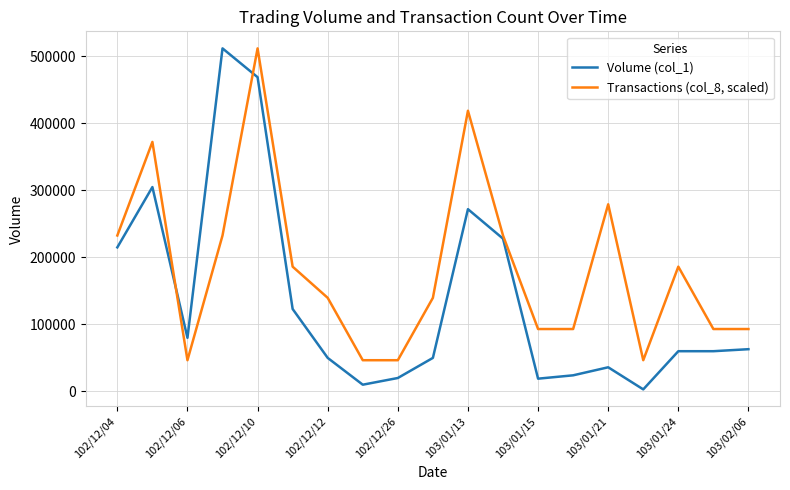

How many series are shown in this chart?

2